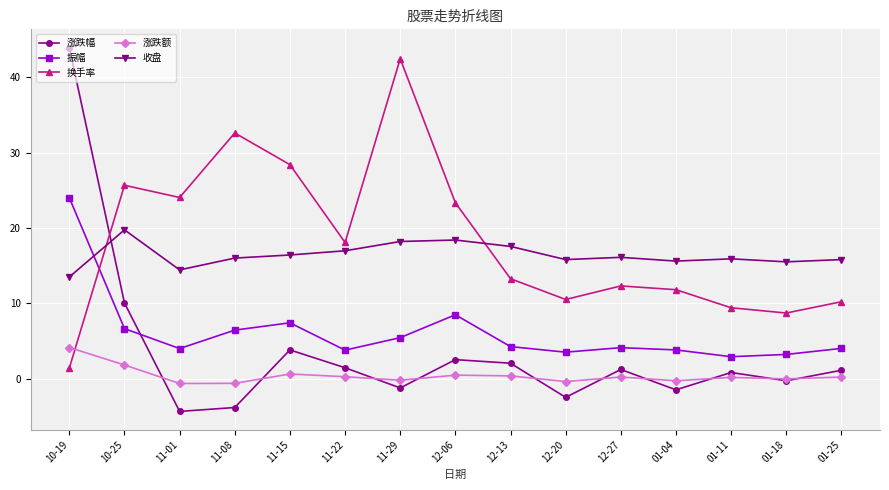

Where do 涨跌幅 and 收盘 first cross each other?

10-19 and 10-25